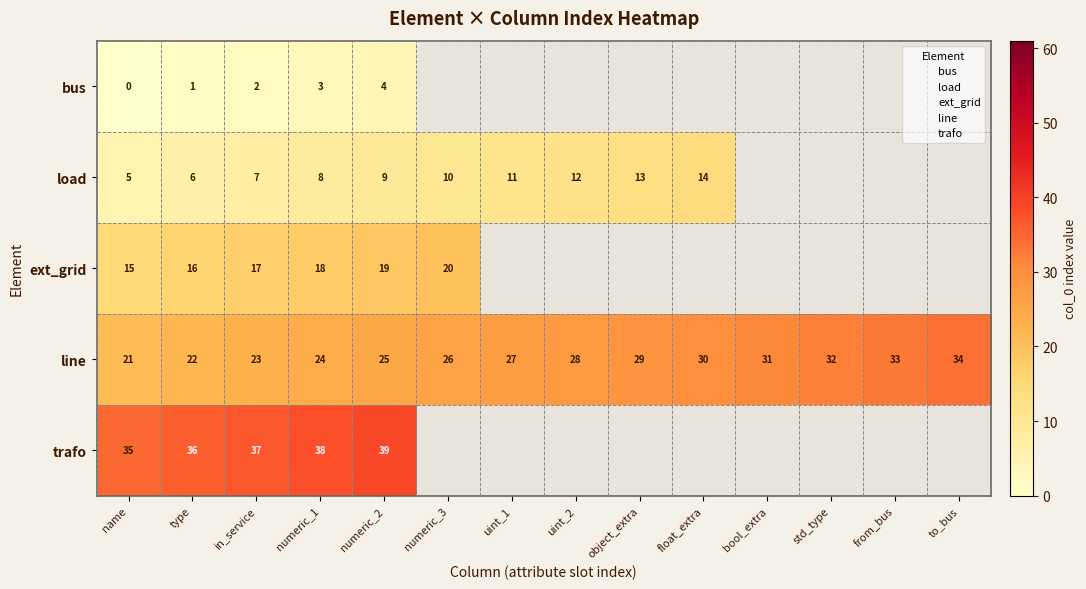

At which label is line closest to 27?

uint_1